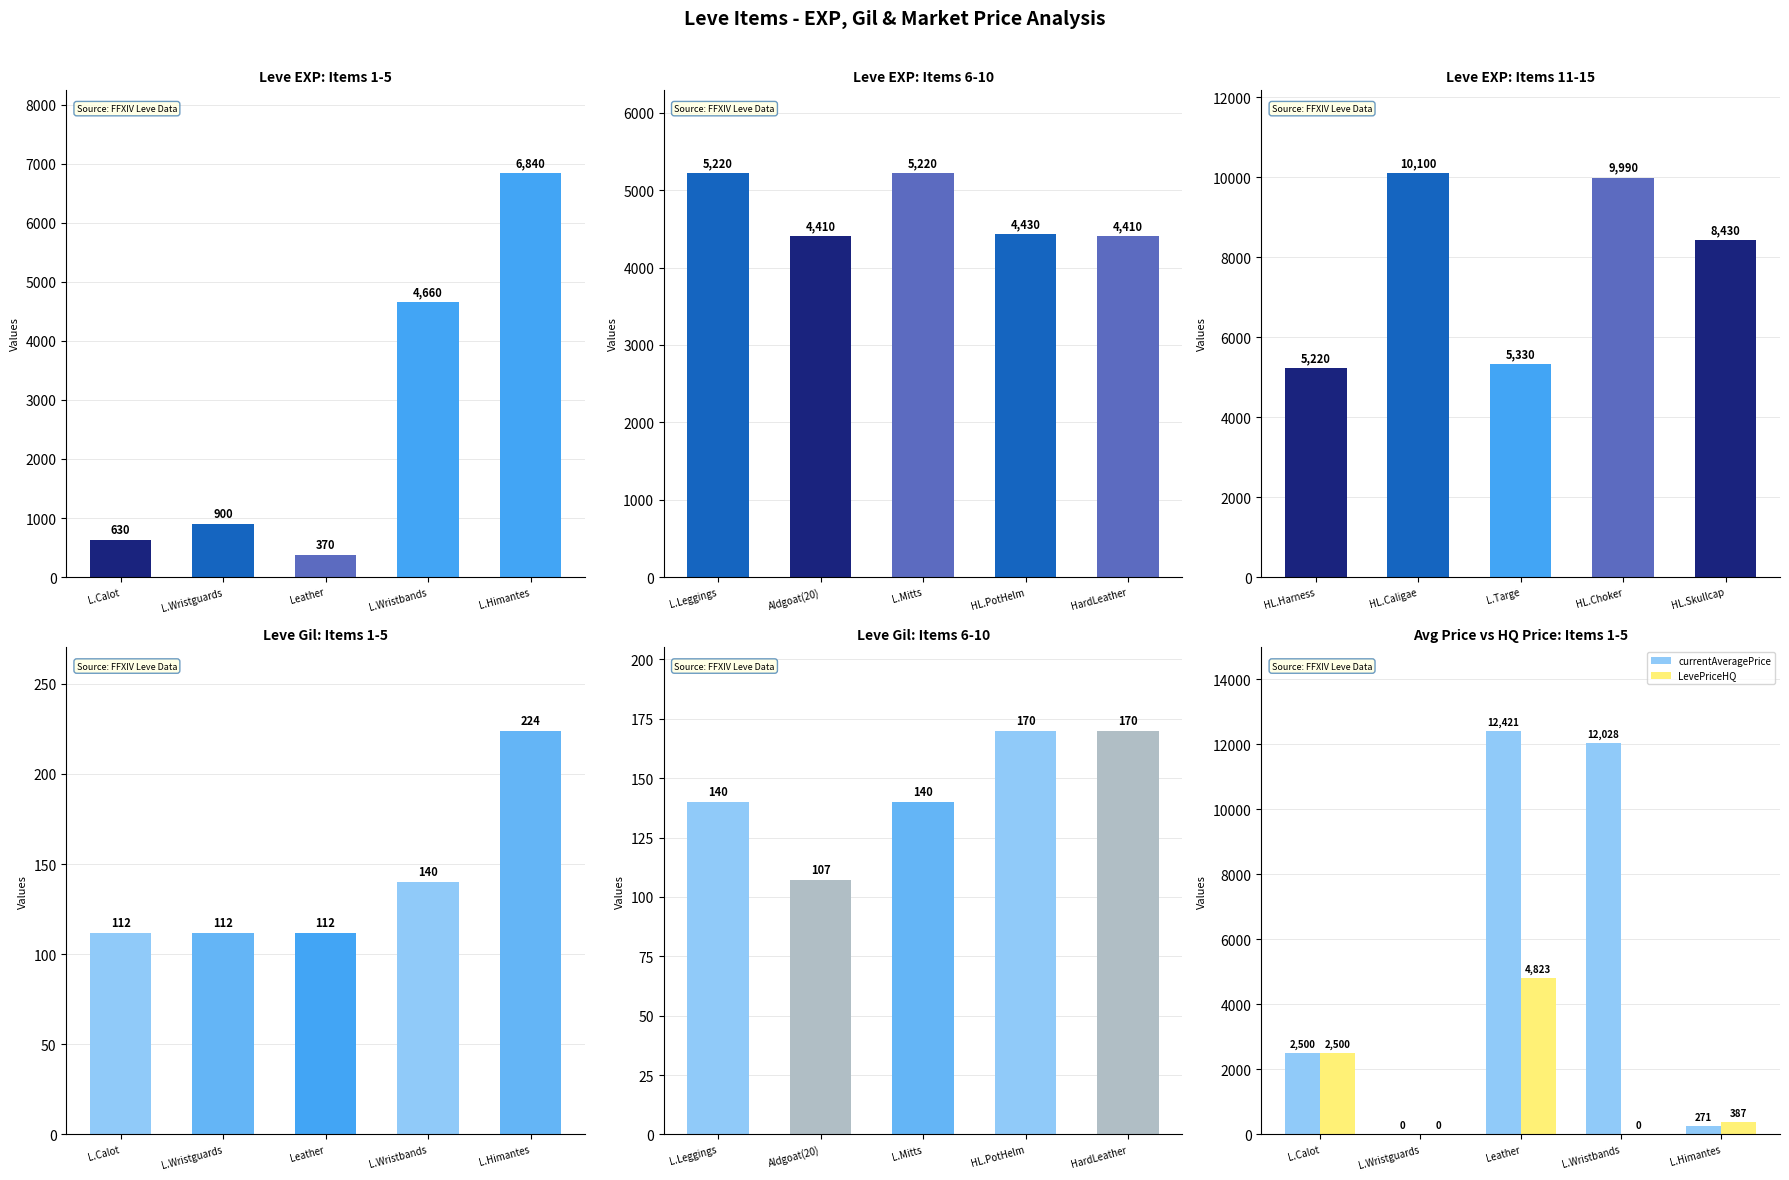

The value of LevePriceHQ at L.Wristguards is 0. True or false?

True